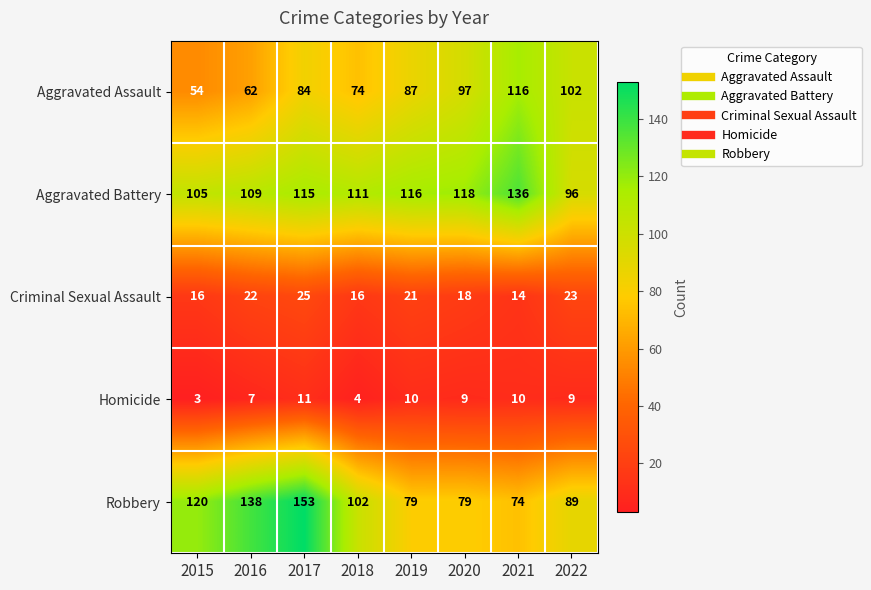

What is the sum of all Aggravated Assault values?

676